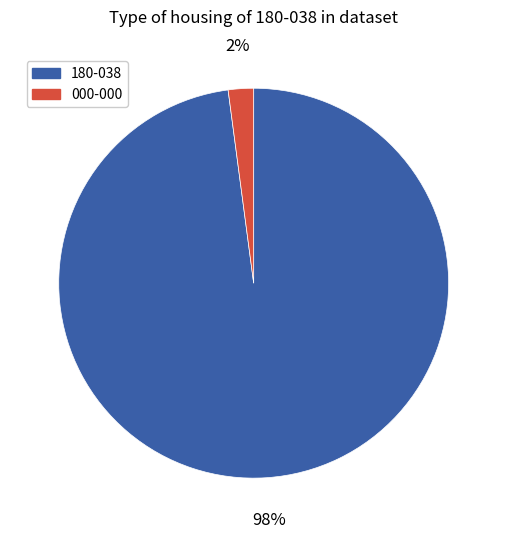

How many slices are in this pie chart?

2